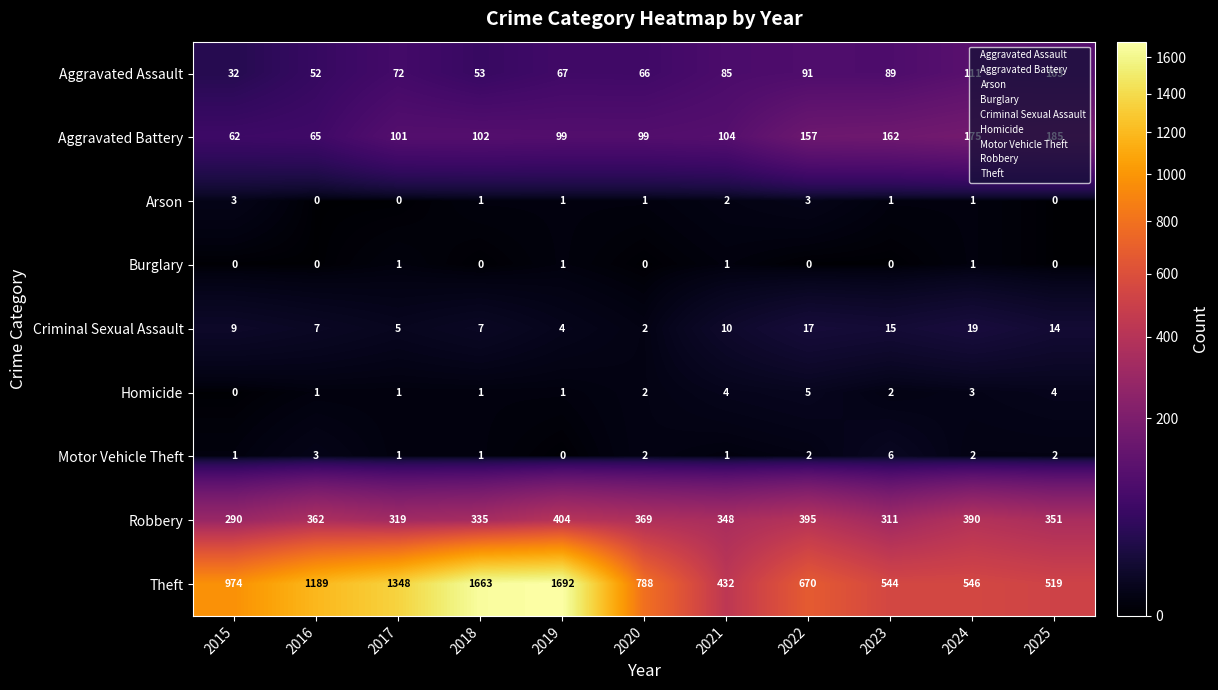

Between 2015 and 2017, which series saw the biggest shift?

Theft